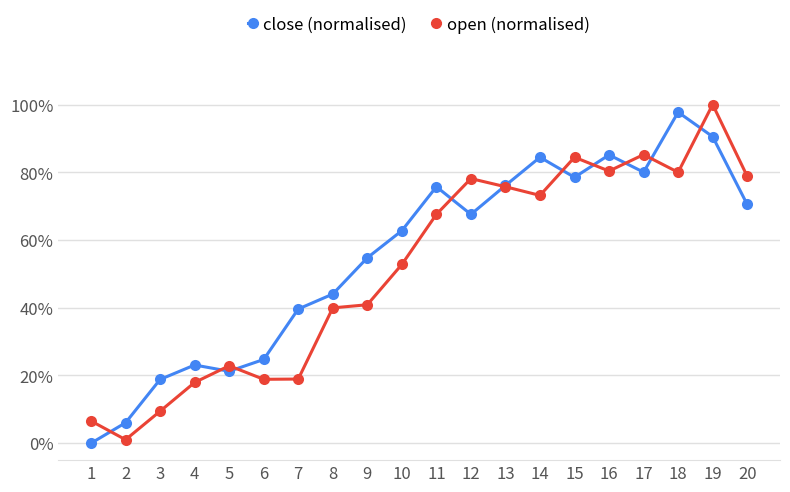

Where is the first local minimum for close (normalised)?

5